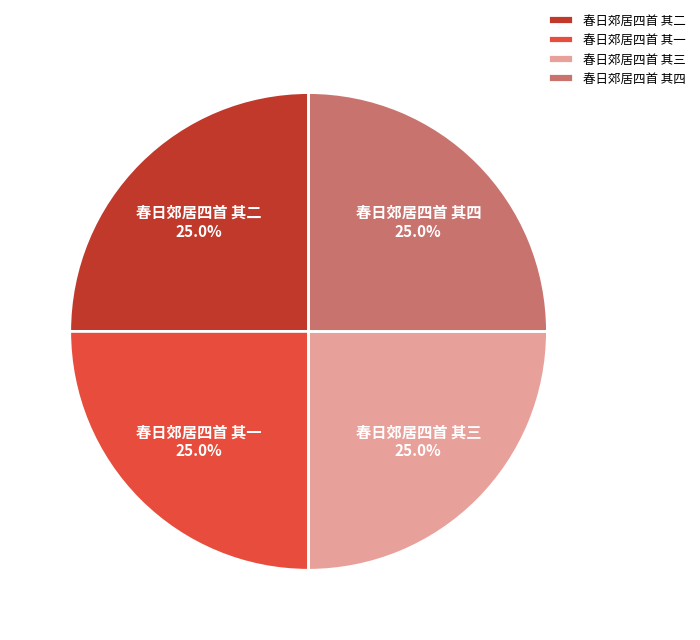

To the nearest percent, what is the average slice percentage?

25%